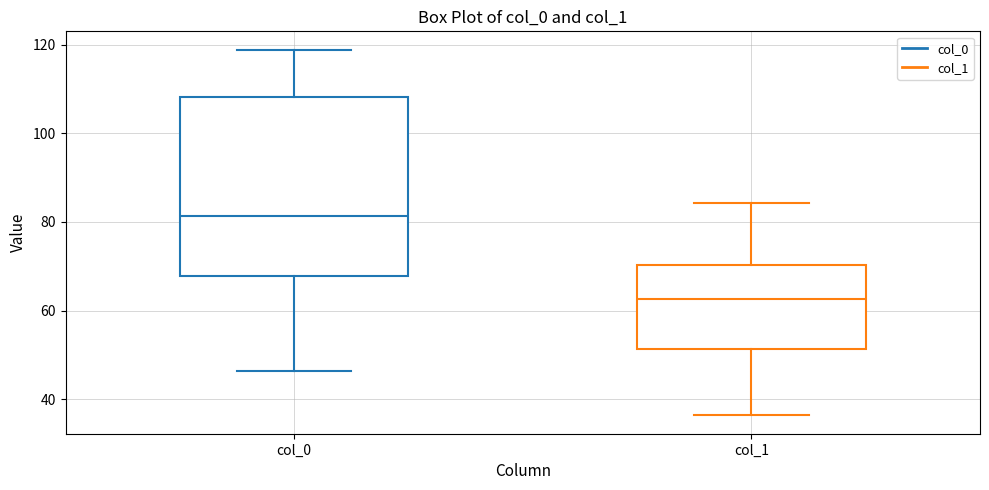

Which box's median line is the lowest?

col_1